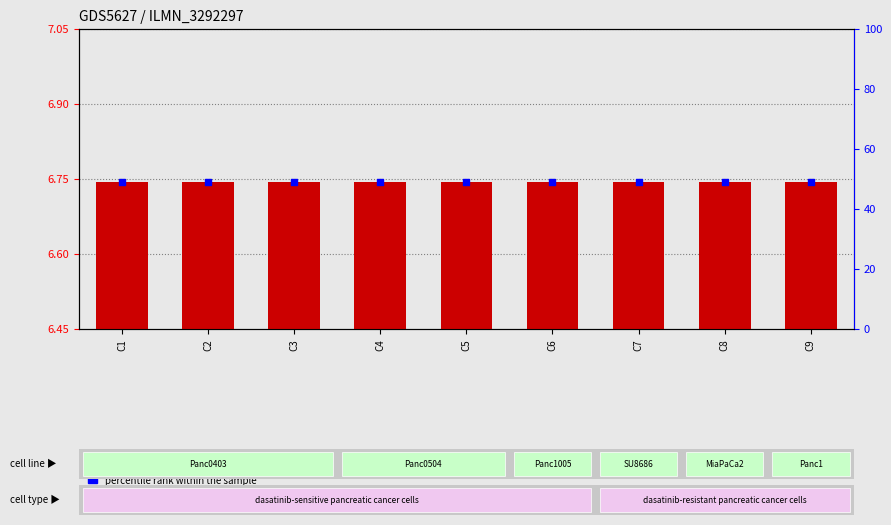

Which series has the largest total across all categories?

percentile rank within the sample